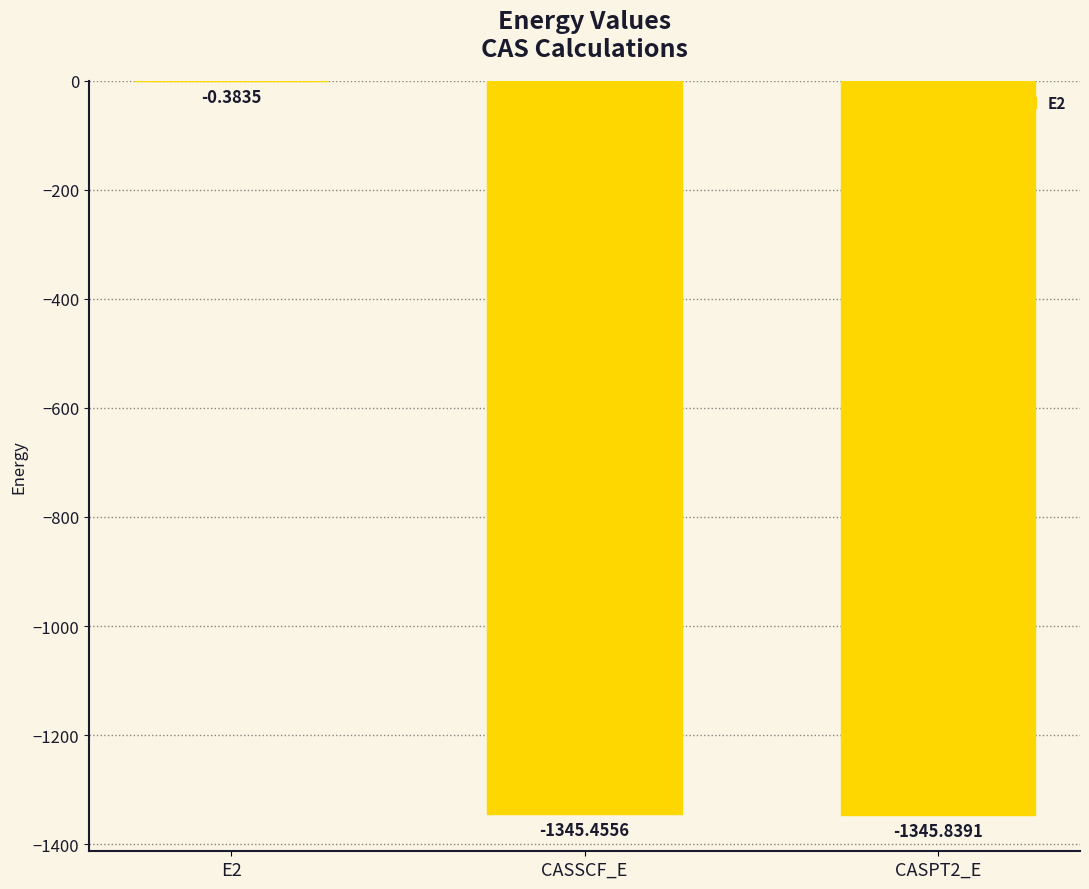

At which label is the value closest to -673?

CASSCF_E